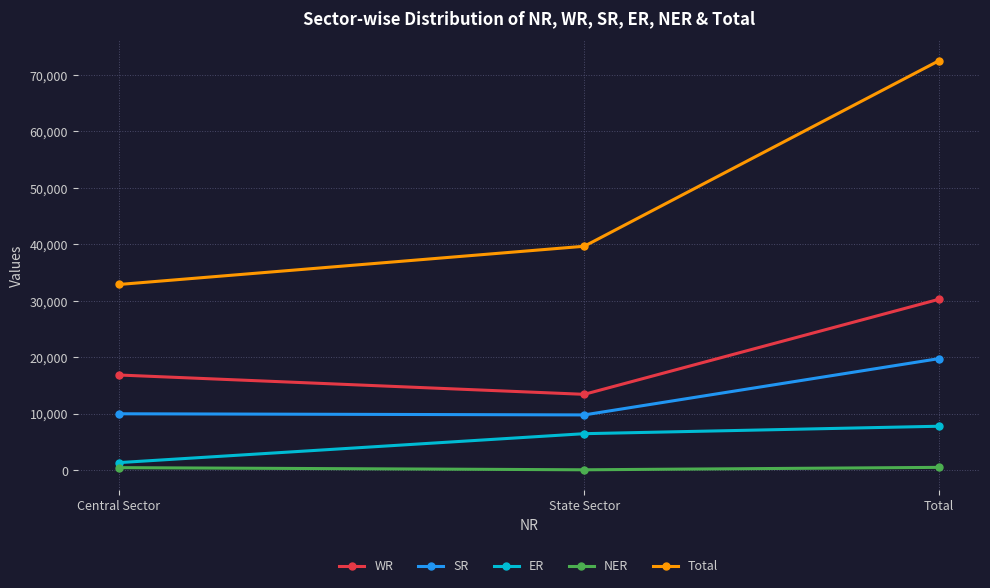

Is the value of NER at Total greater than the value of SR at Central Sector?

No